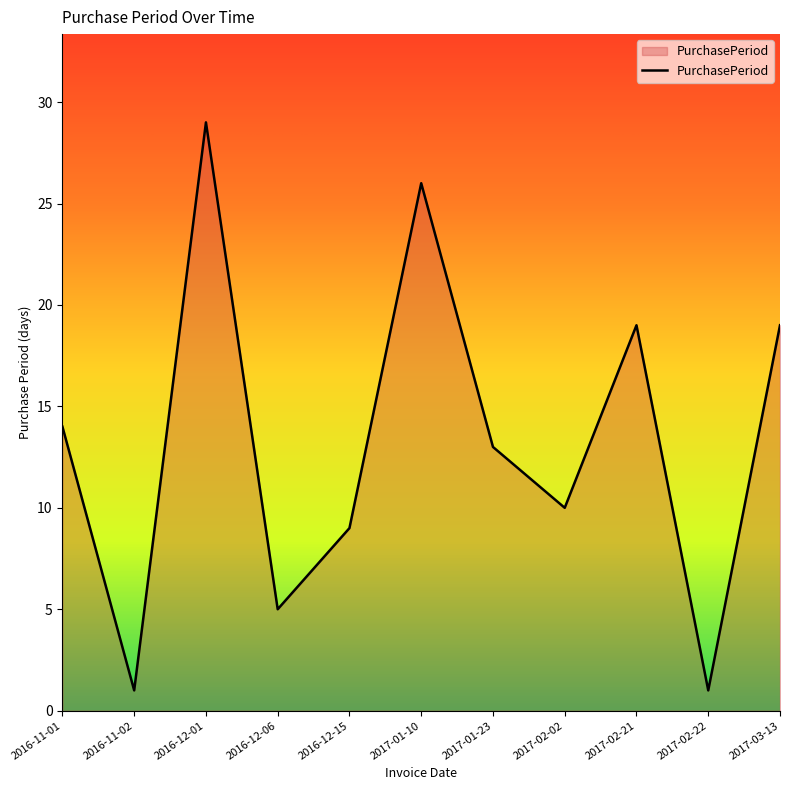

Reading right to left, what are all the values shown in this chart?

2017-03-13=19	2017-02-22=1	2017-02-21=19	2017-02-02=10	2017-01-23=13	2017-01-10=26	2016-12-15=9	2016-12-06=5	2016-12-01=29	2016-11-02=1	2016-11-01=14